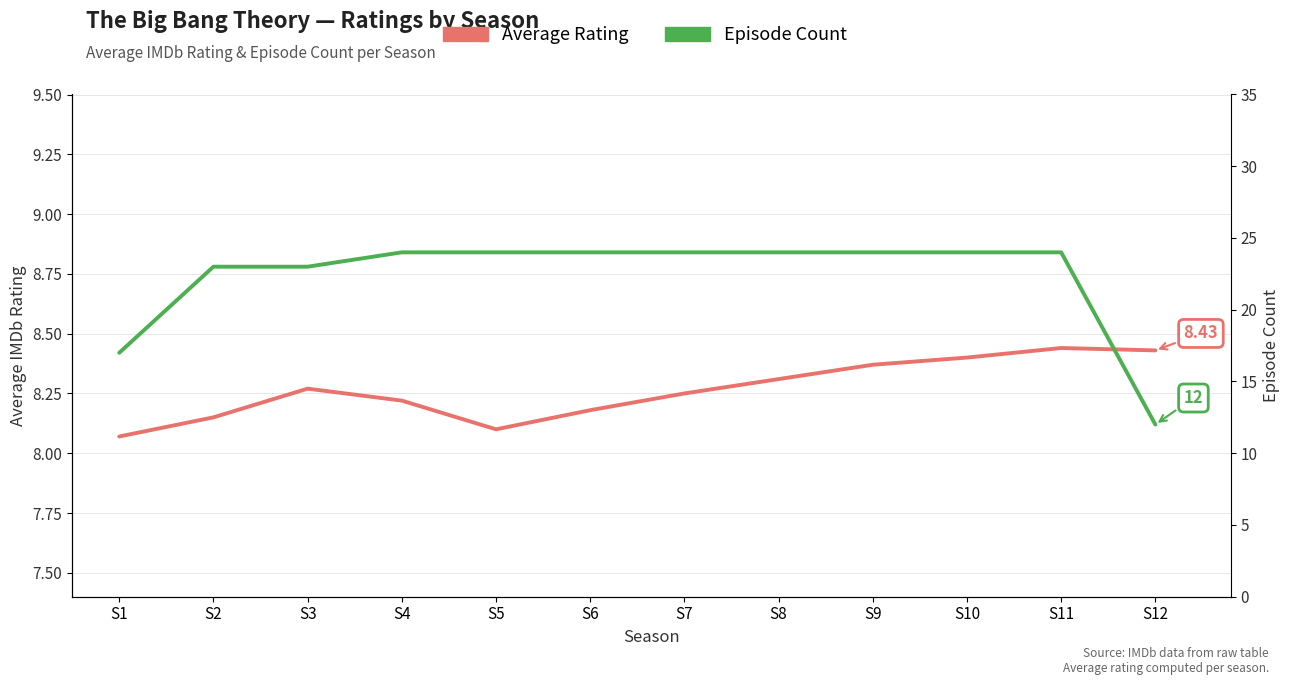

What is the greatest value displayed?

24.0